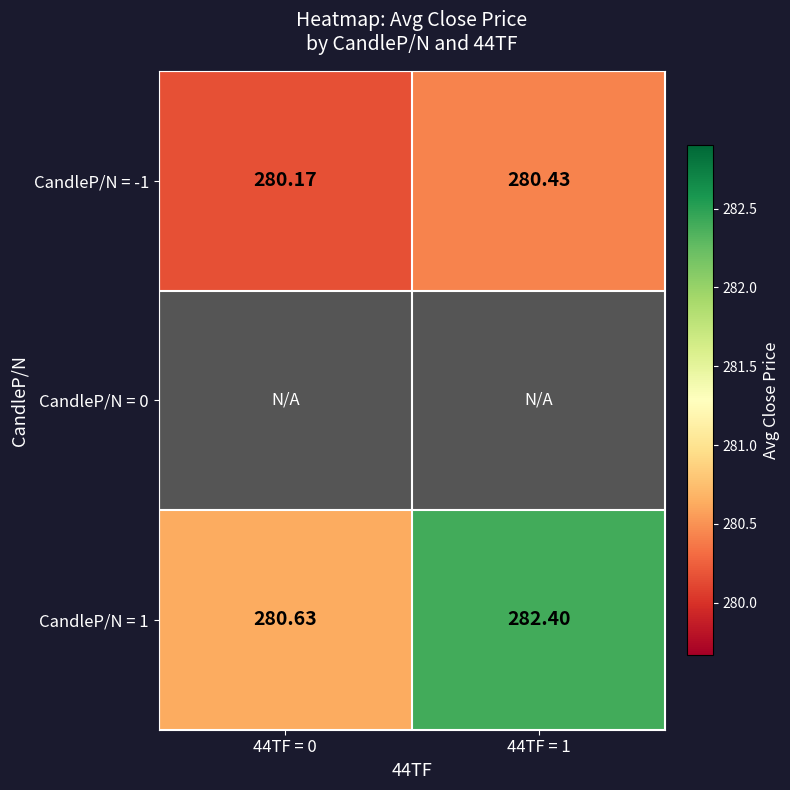

What is the difference between the highest and lowest values at 44TF = 1?

2.0